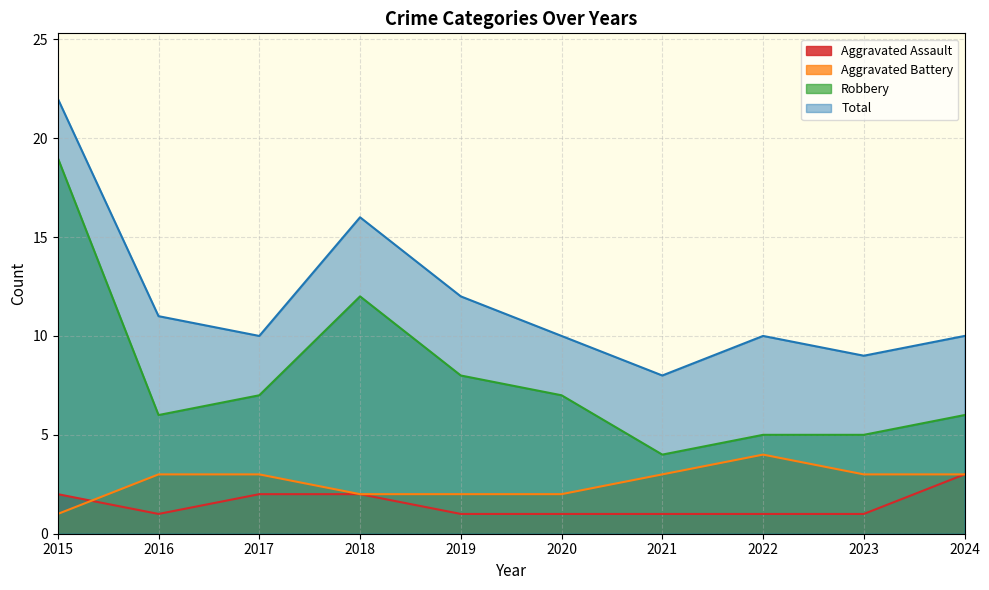

How many lines are shown in the chart?

4